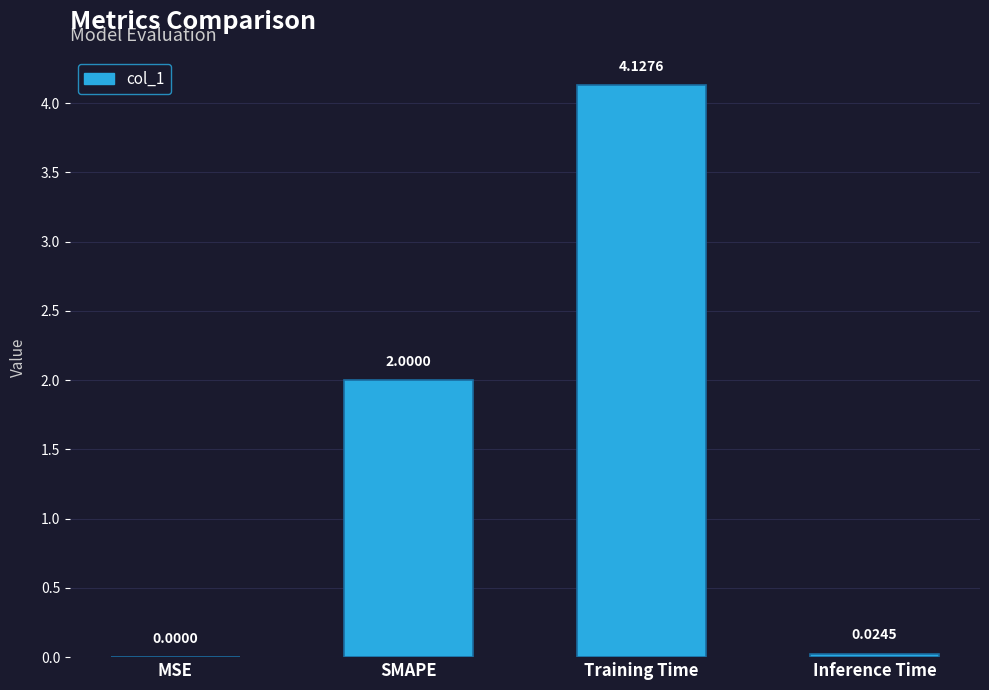

The value at SMAPE is 3.2. True or false?

False